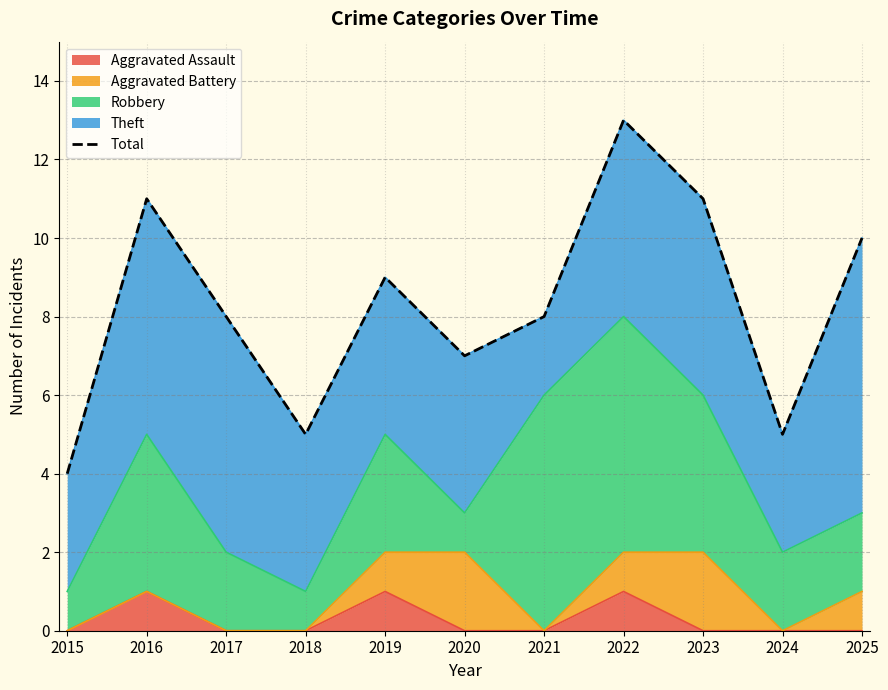

Reading left to right, extract all data points from this chart.

2015=4	2016=11	2017=8	2018=5	2019=9	2020=7	2021=8	2022=13	2023=11	2024=5	2025=10